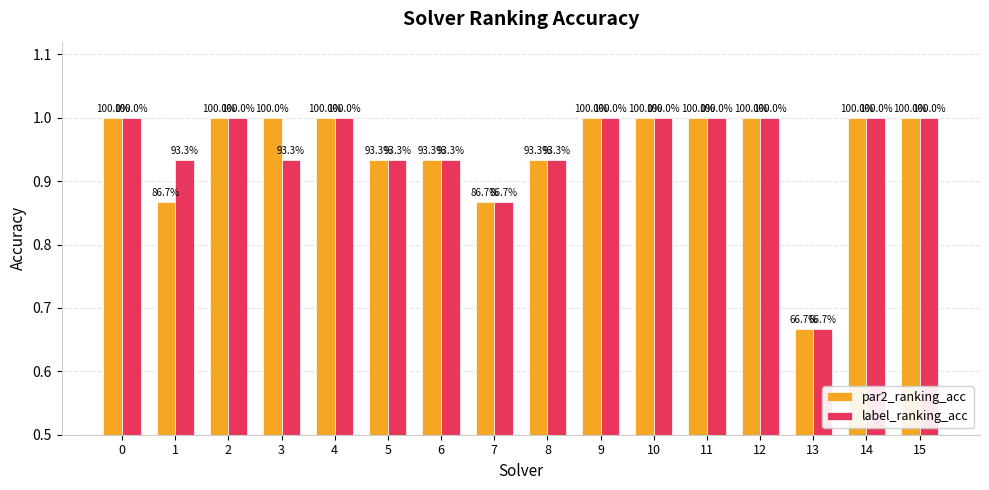

What are all the series names shown in the legend?

par2_ranking_acc, label_ranking_acc